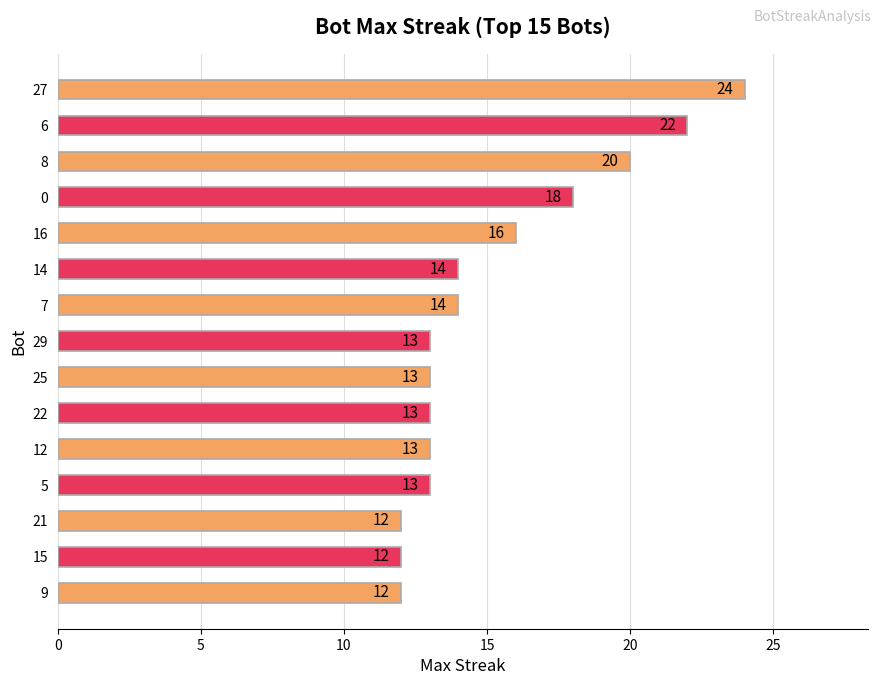

Reading top to bottom, what are all the values shown in this chart?

24	22	20	18	16	14	14	13	13	13	13	13	12	12	12